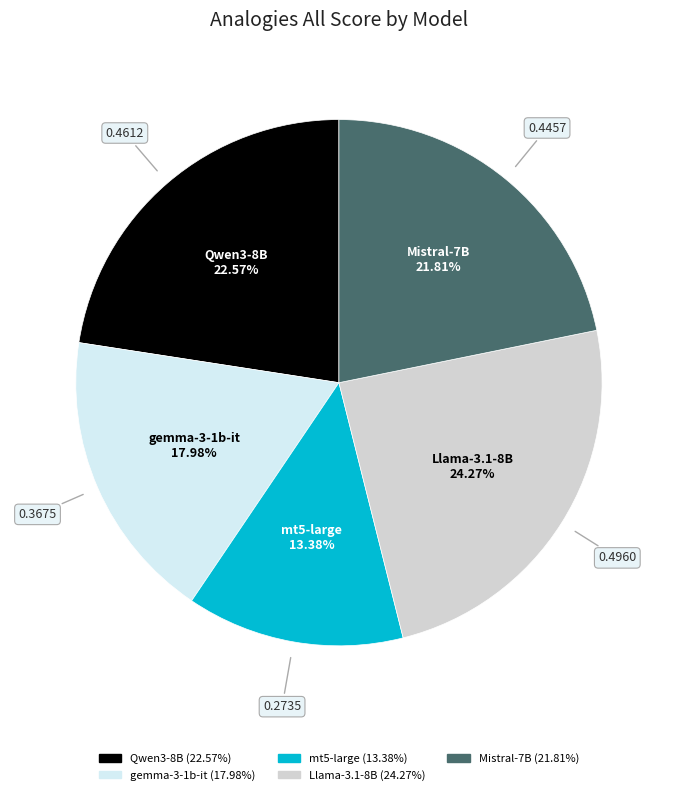

Is there any slice that represents more than half of the pie?

No